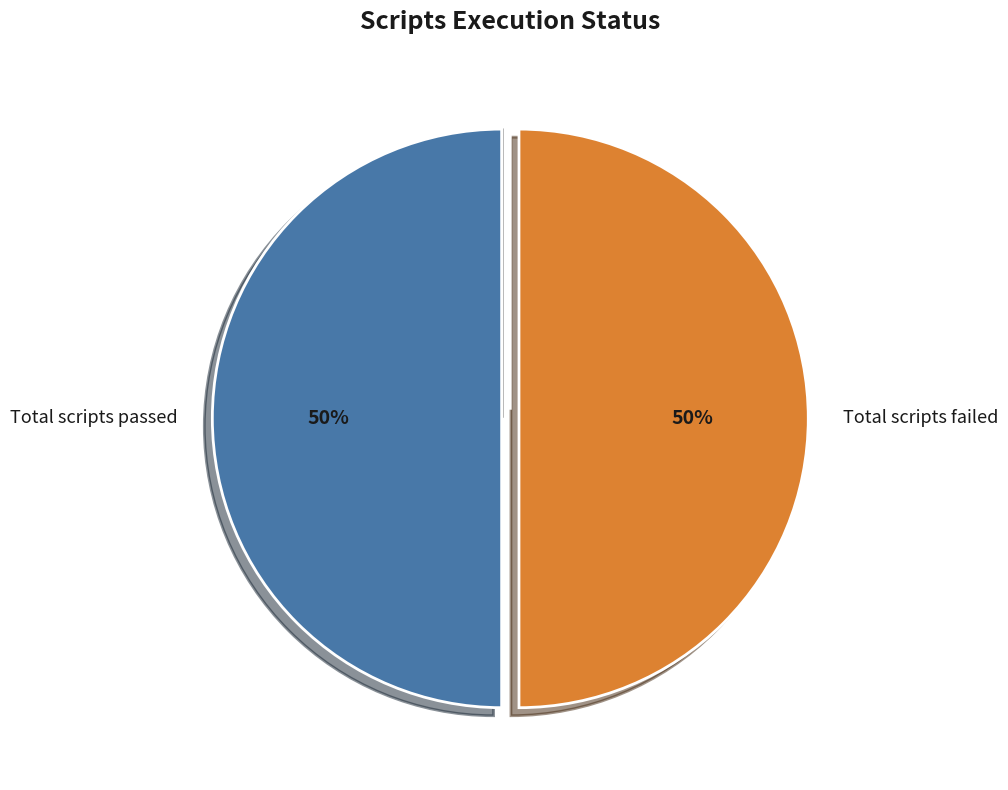

To the nearest percent, what is the average slice percentage?

33%